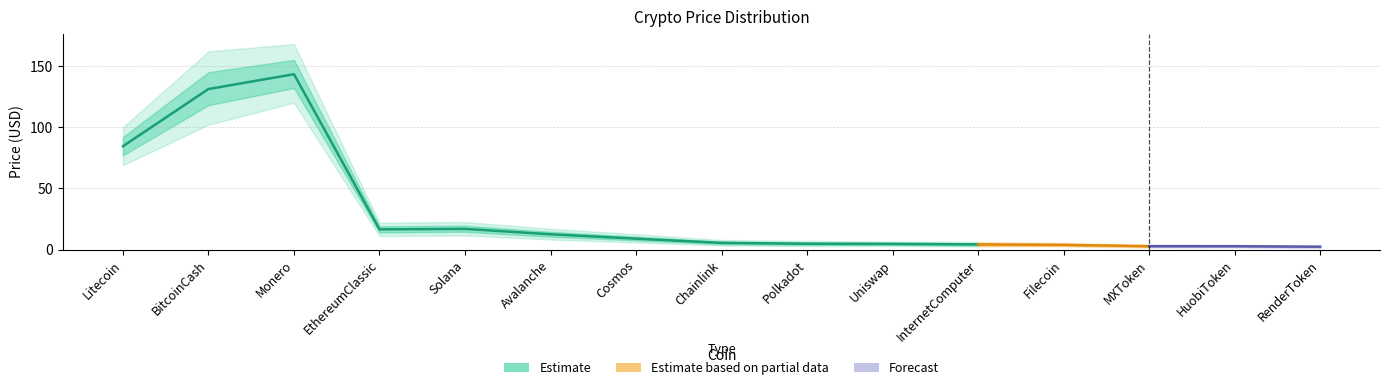

The upper2 series shows 100.0 at Litecoin. True or false?

True